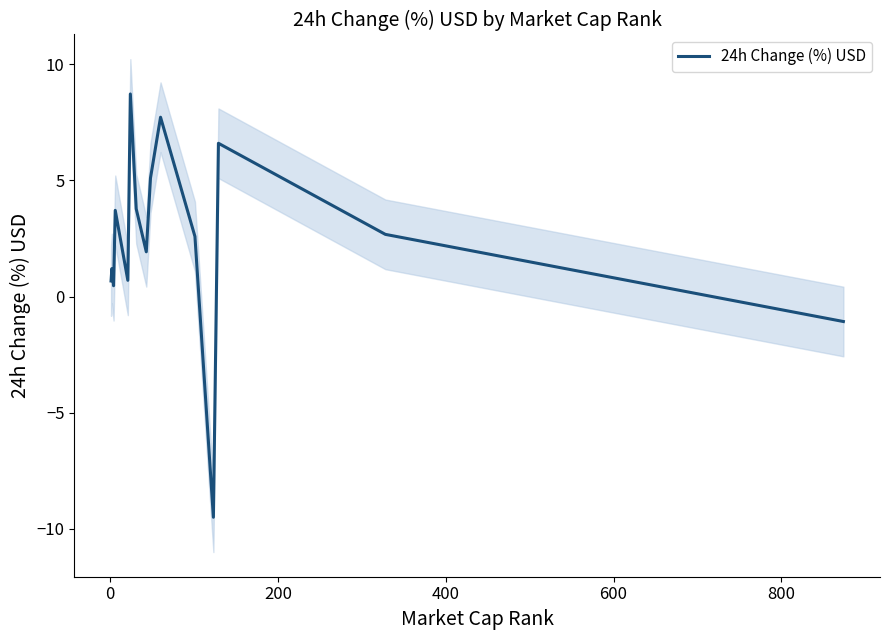

The value at 7 is 1.1. True or false?

False